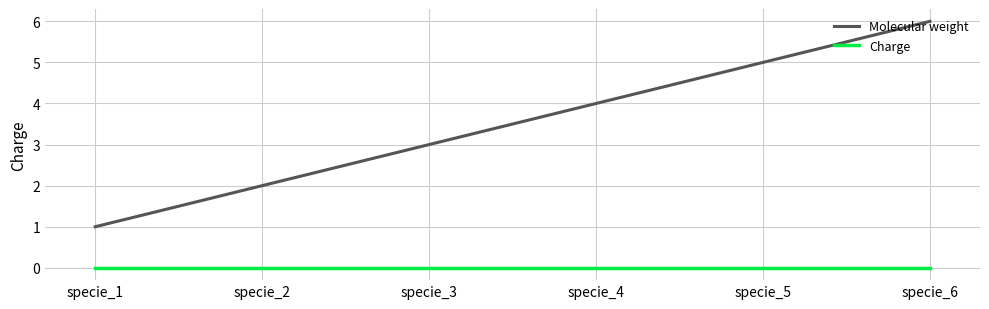

True or false: Charge and Molecular weight cross at least once.

False